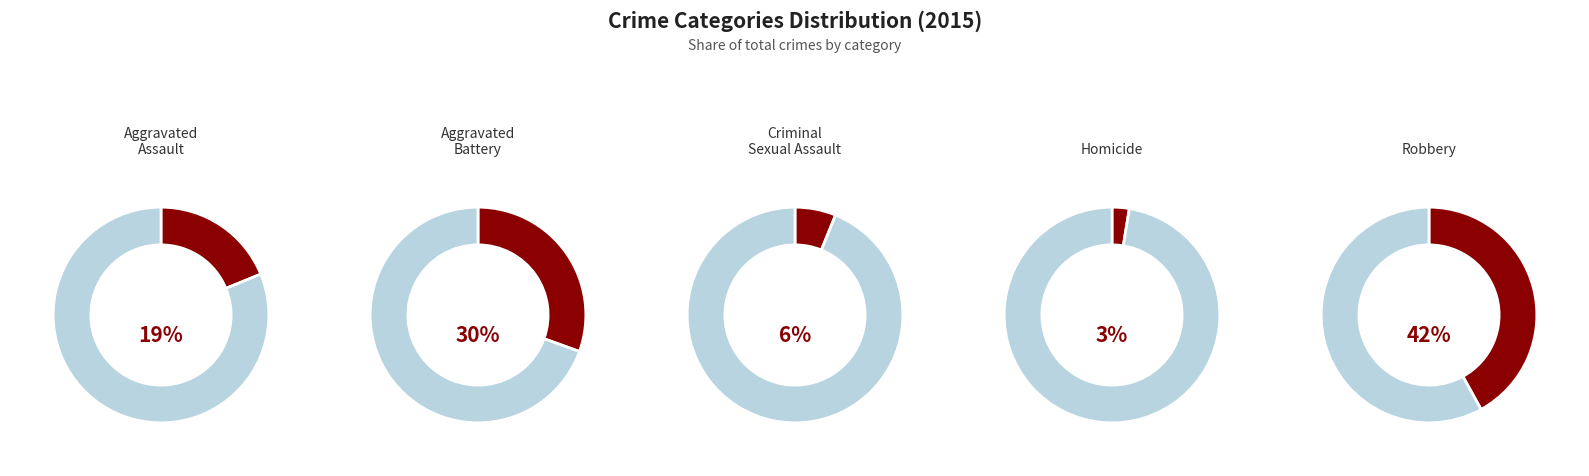

Do Aggravated Battery and Homicide together represent more than half of the pie?

No